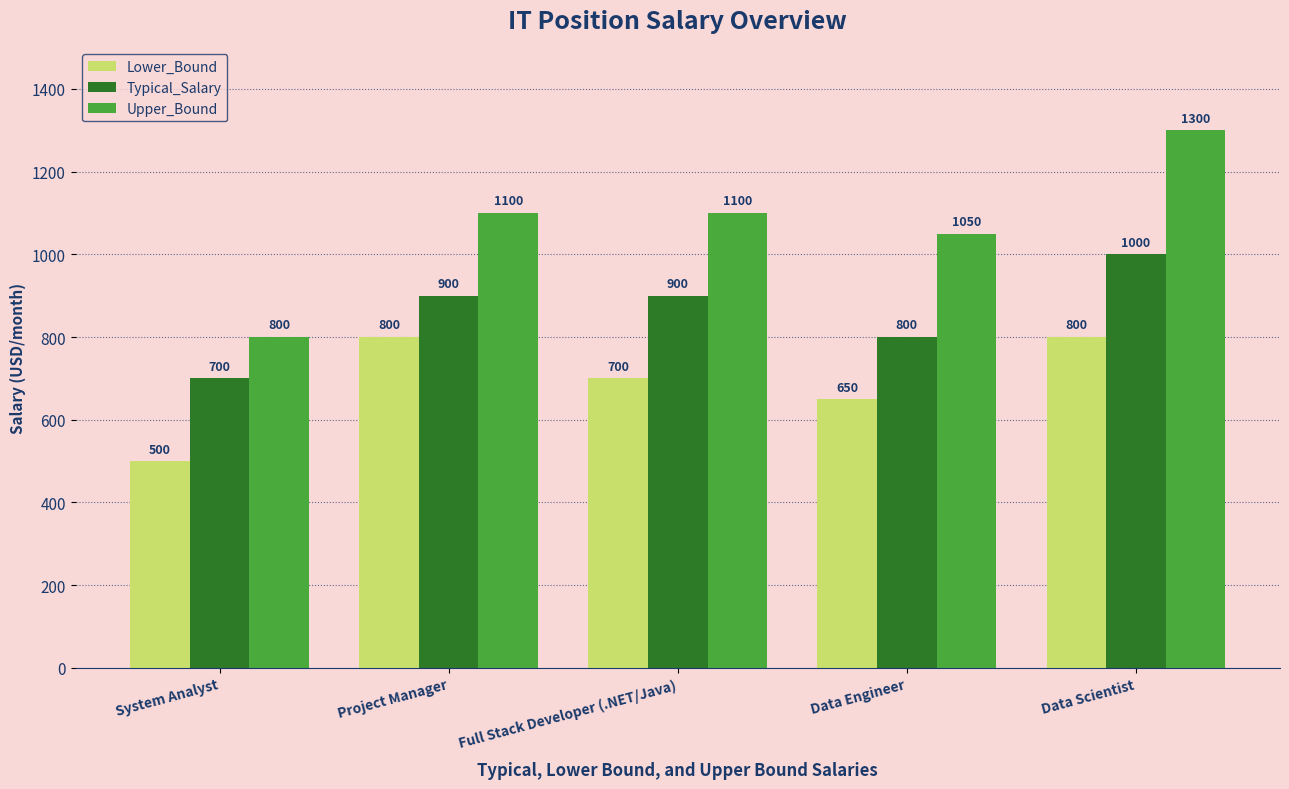

What is the label of the 3rd bar from the right?

Full Stack Developer (.NET/Java)